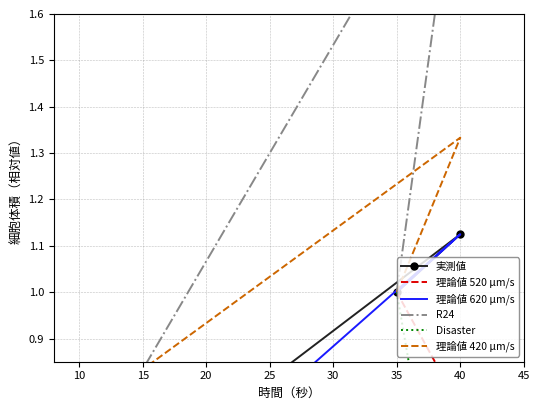

What are all the series names shown in the legend?

実測値, 理論値 520 μm/s, 理論値 620 μm/s, R24, Disaster, 理論値 420 μm/s